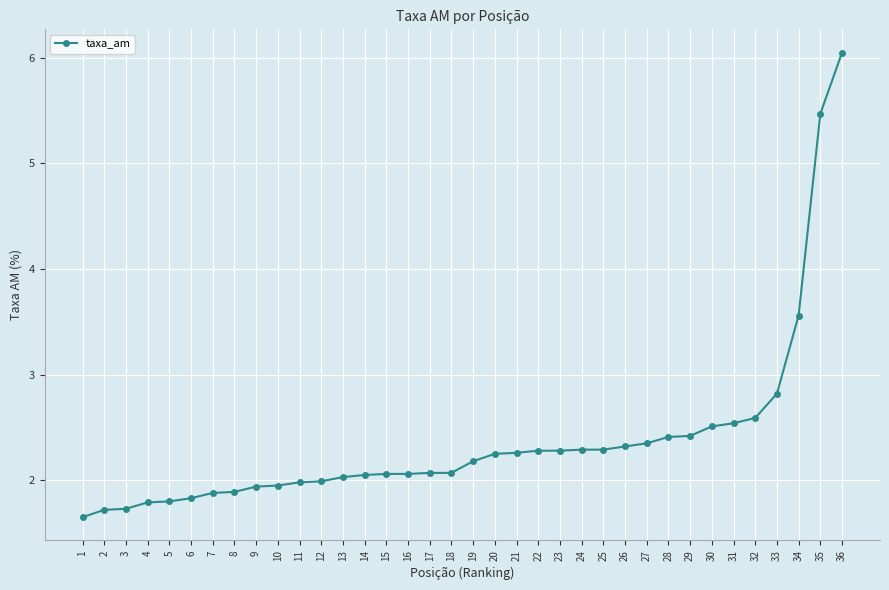

What is the value of the 21st point from the left?

2.3